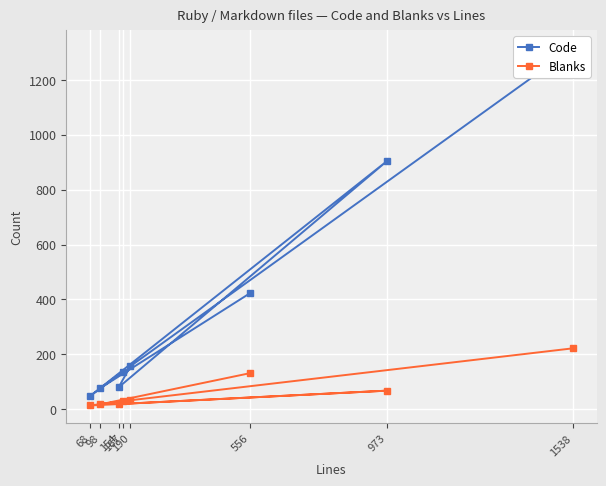

At which category does the chart reach its peak across all series?

1538